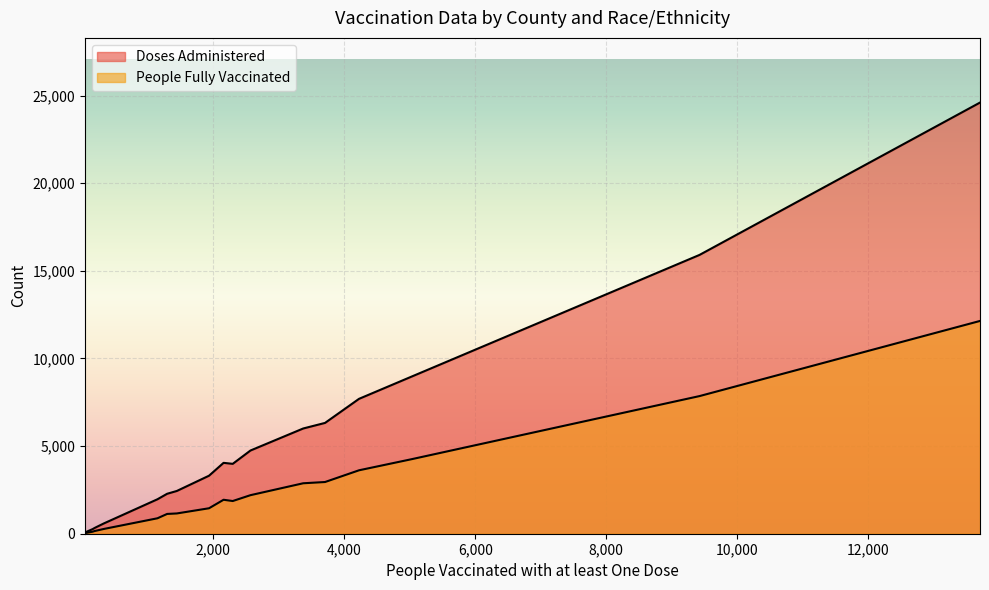

True or false: Doses Administered and People Fully Vaccinated cross at least once.

False